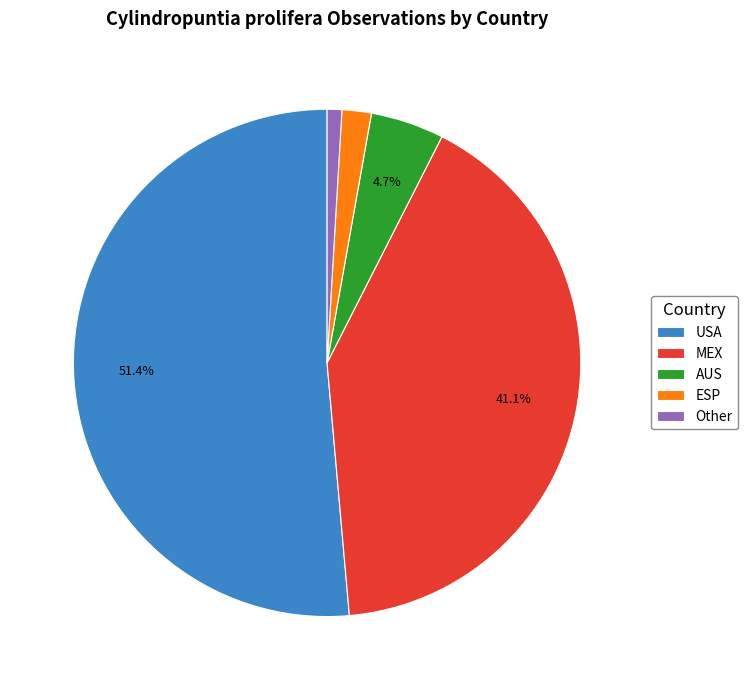

Which category has the biggest portion of the pie?

USA